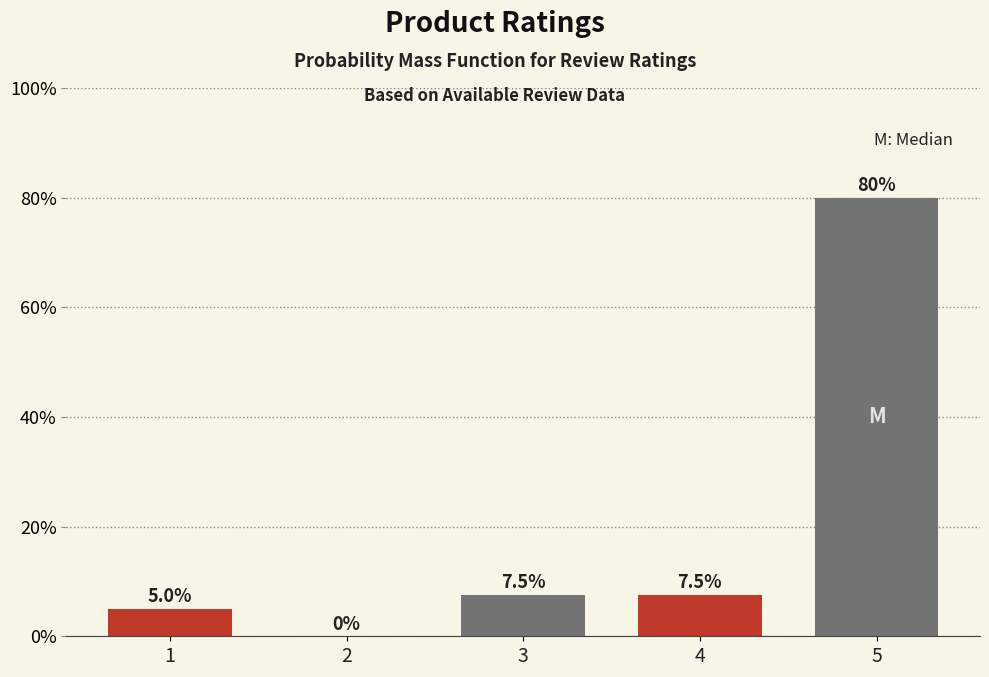

Reading right to left, transcribe all the data shown in this chart.

5=80.0	4=7.5	3=7.5	2=0.0	1=5.0